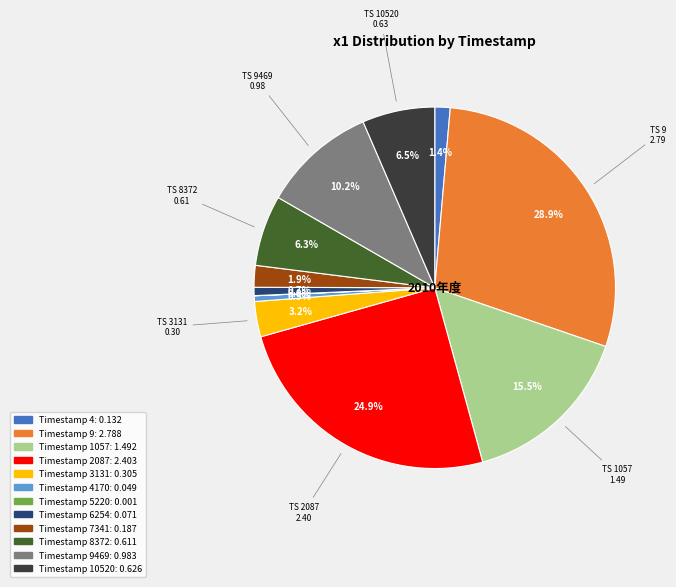

Does any single category account for the majority?

No